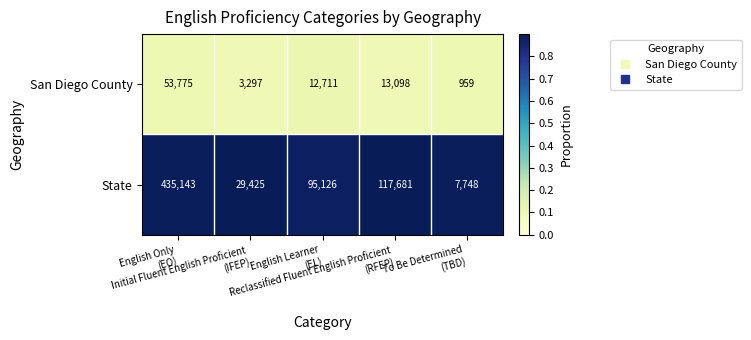

Rank the series by their maximum value, from highest to lowest.

State, San Diego County